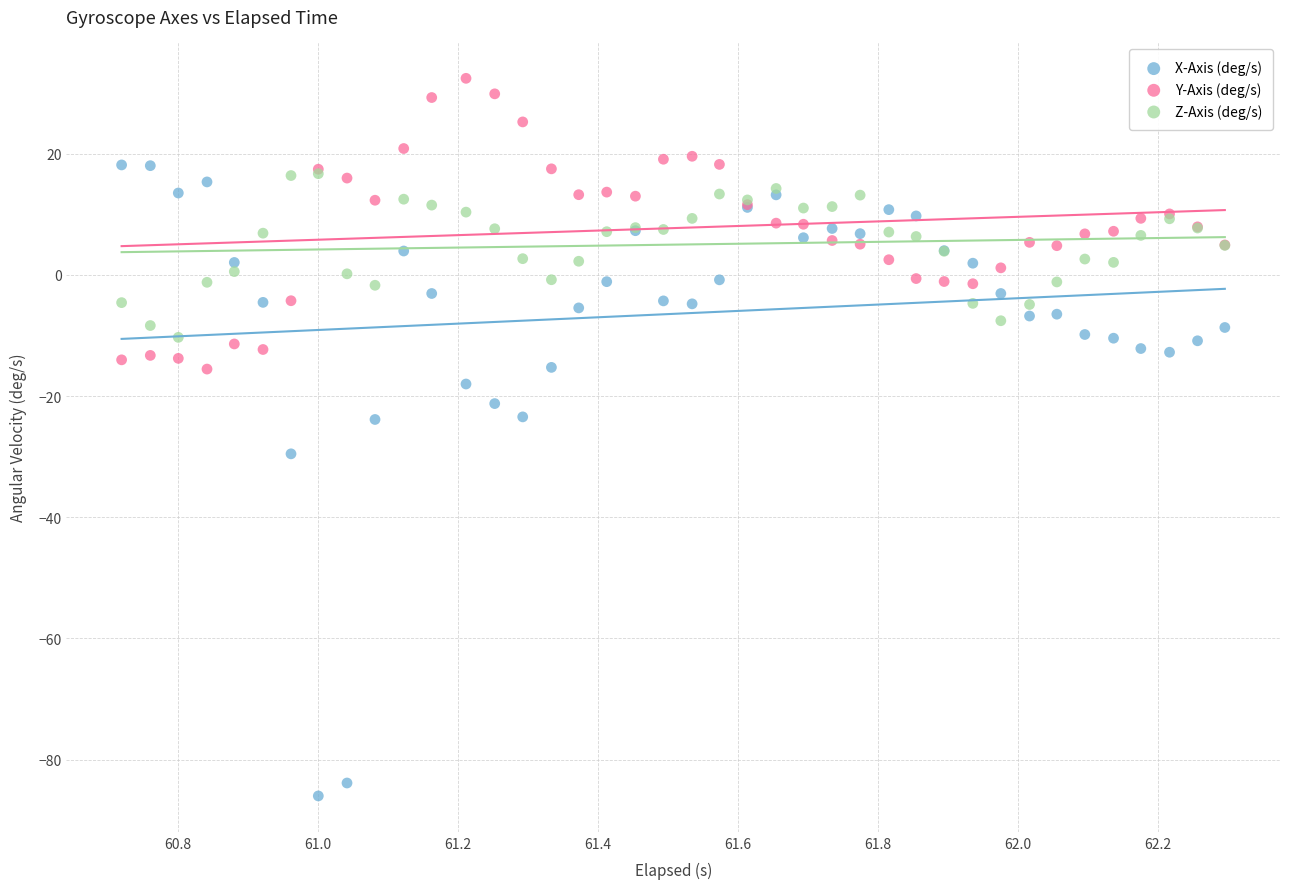

In the X-Axis (deg/s) series, what Y value is closest to -33?

-29.5